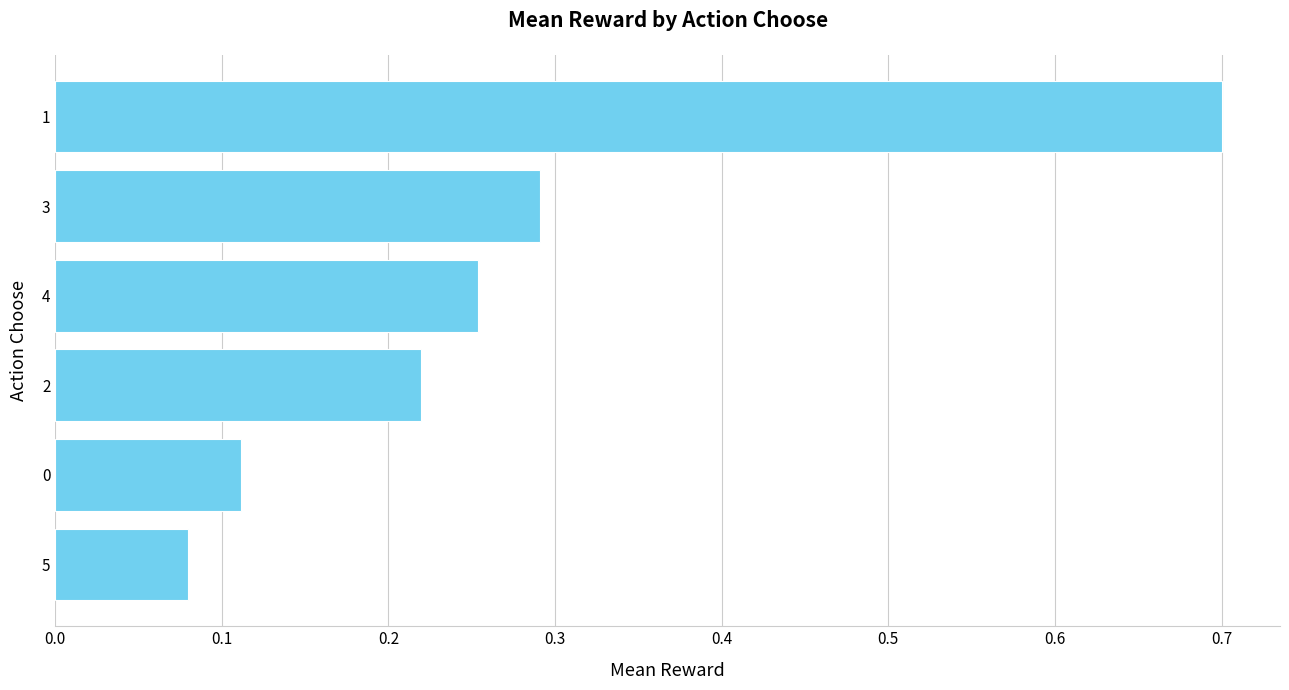

Rank the categories by value from lowest to highest.

5, 0, 2, 4, 3, 1